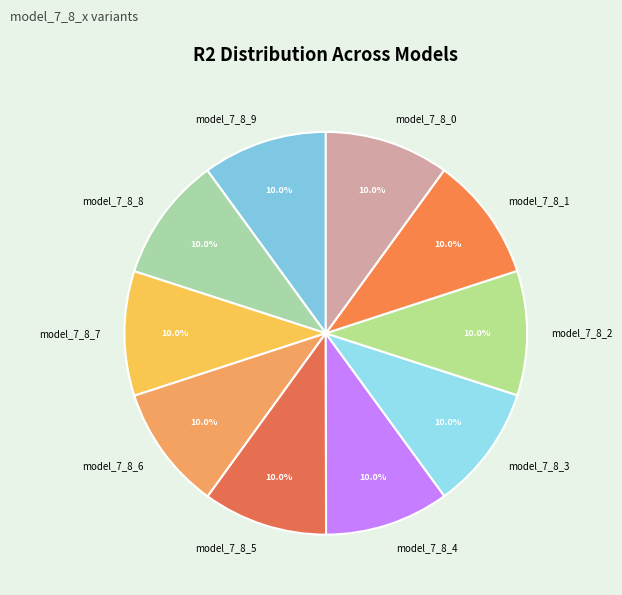

What portion of the pie excludes model_7_8_5?

90.0%